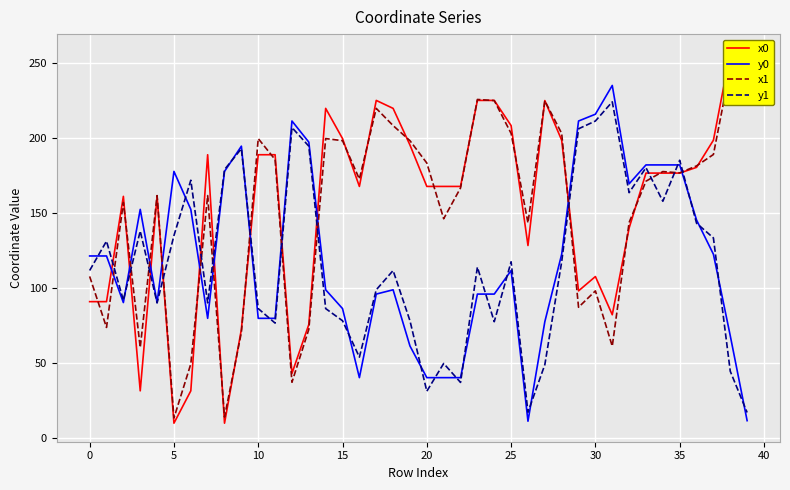

What is the lowest value of the y1 series?

17.2